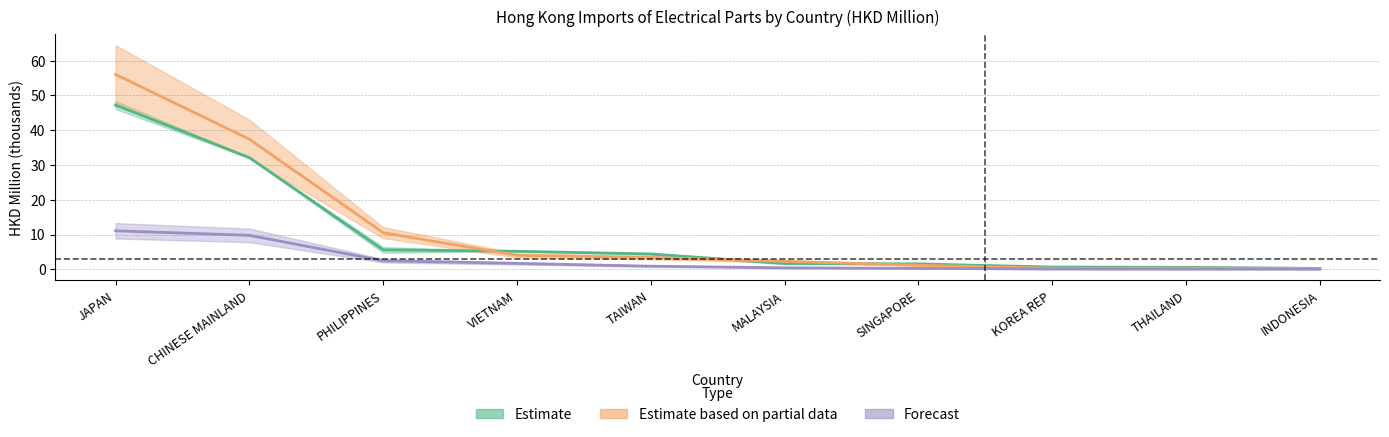

The 201712 series shows 1.7 at MALAYSIA. True or false?

True